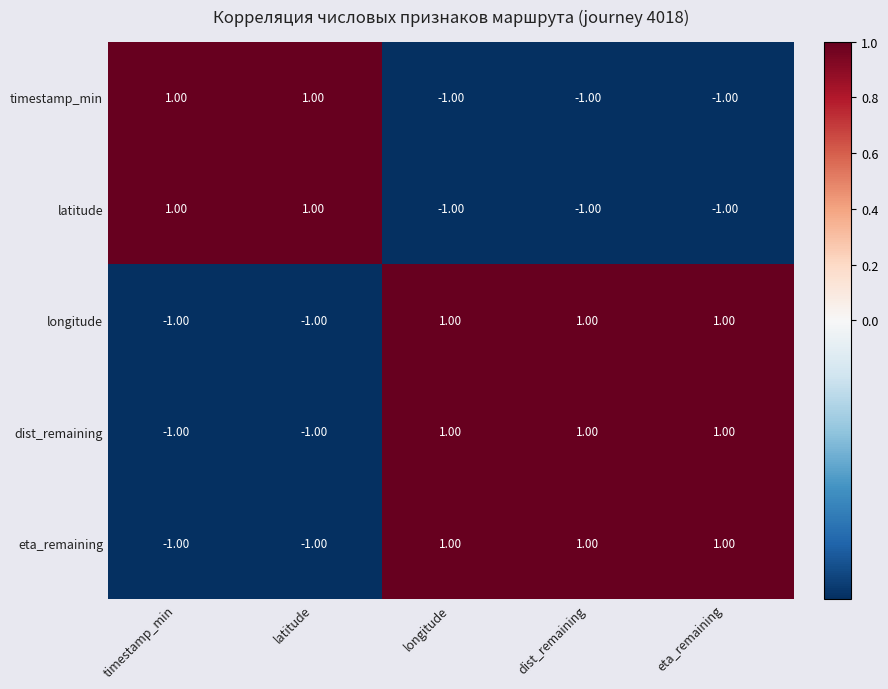

Is the value of dist_remaining at latitude greater than the value of eta_remaining at dist_remaining?

No